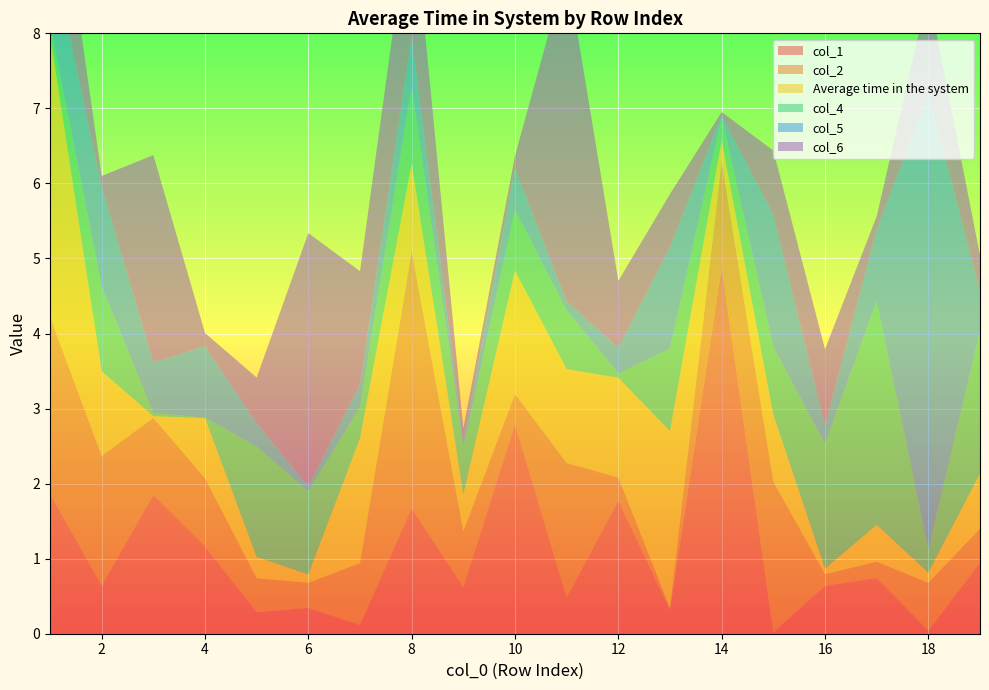

Reading right to left, extract all data points from this chart.

col_1: 19=0.9	18=0.0	17=0.7	16=0.6	15=0.0	14=4.9	13=0.3	12=1.8	11=0.5	10=2.8	9=0.6	8=1.7	7=0.1	6=0.3	5=0.3	4=1.2	3=1.8	2=0.6	1=1.9
col_2: 19=0.5	18=0.6	17=0.2	16=0.2	15=2.0	14=1.4	13=0.0	12=0.3	11=1.8	10=0.4	9=0.7	8=3.4	7=0.8	6=0.3	5=0.5	4=0.9	3=1.0	2=1.7	1=2.4
Average time in the system: 19=0.7	18=0.1	17=0.5	16=0.1	15=0.9	14=0.3	13=2.4	12=1.3	11=1.3	10=1.6	9=0.5	8=1.2	7=1.7	6=0.1	5=0.3	4=0.8	3=0.0	2=1.1	1=3.8
col_4: 19=1.9	18=0.3	17=3.0	16=1.7	15=0.9	14=0.3	13=1.1	12=0.1	11=0.8	10=0.8	9=0.6	8=1.0	7=0.4	6=1.1	5=1.5	4=0.0	3=0.0	2=1.1	1=0.2
col_5: 19=0.5	18=6.1	17=1.0	16=0.2	15=1.8	14=0.0	13=1.4	12=0.3	11=0.1	10=0.5	9=0.1	8=0.7	7=0.3	6=0.1	5=0.3	4=1.0	3=0.7	2=1.3	1=1.0
col_6: 19=0.5	18=1.4	17=0.2	16=1.0	15=0.9	14=0.0	13=0.7	12=0.9	11=4.4	10=0.2	9=0.2	8=1.9	7=1.5	6=3.4	5=0.6	4=0.2	3=2.8	2=0.1	1=1.7